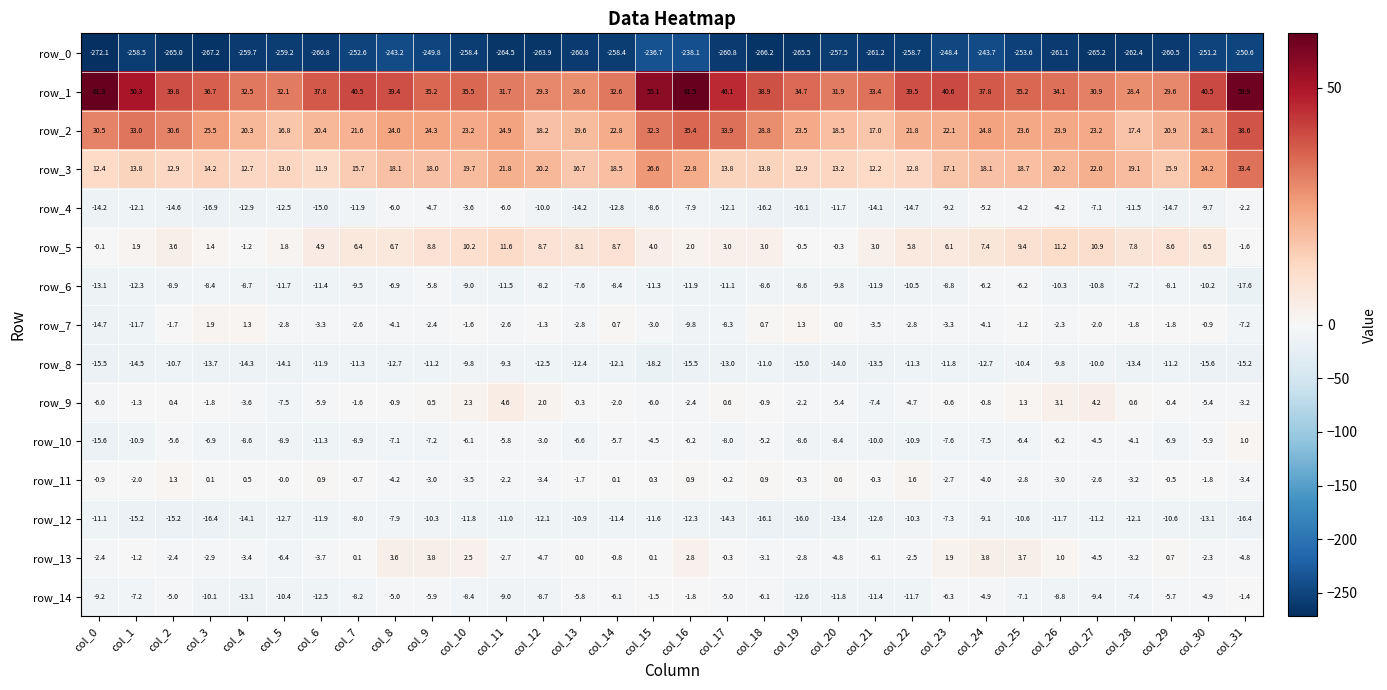

Which series has the largest range (max minus min)?

row_0